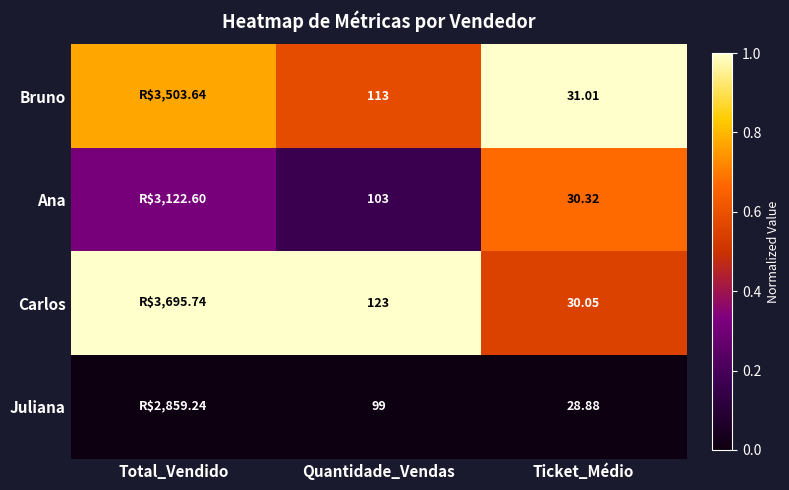

At Quantidade_Vendas, list the series in order from largest to smallest.

Carlos, Bruno, Ana, Juliana